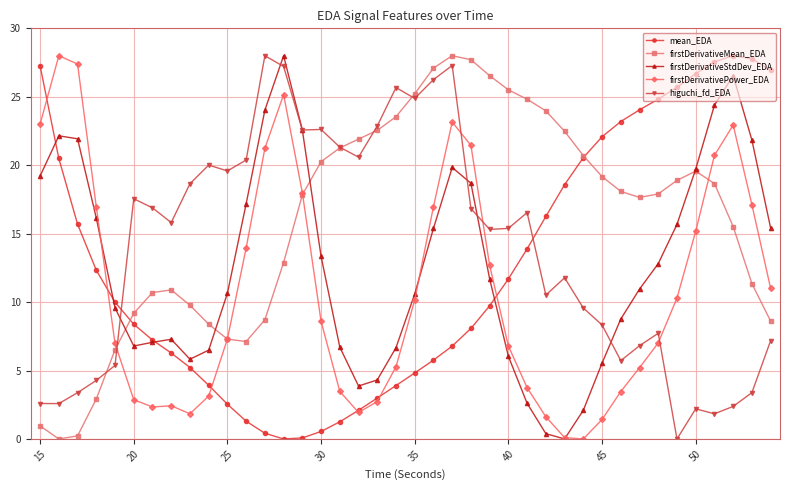

Which series has the largest total across all categories?

firstDerivativeMean_EDA